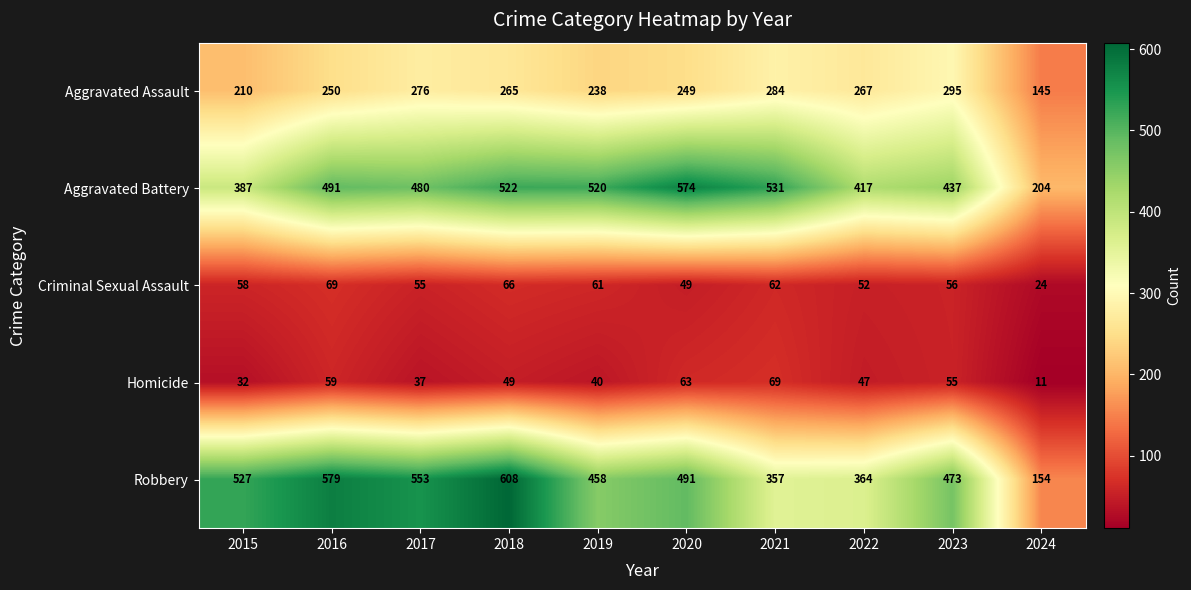

What is the approximate value of Homicide at 2016?

59